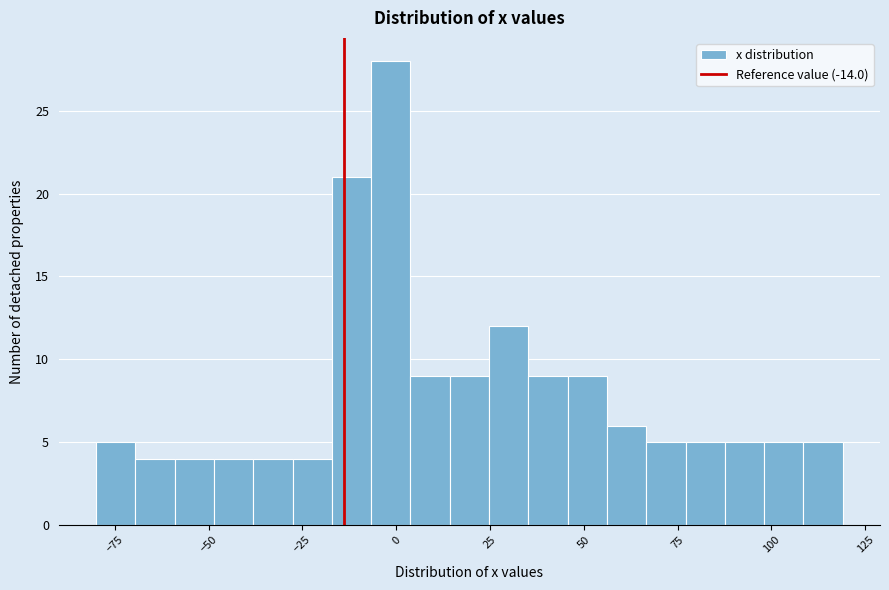

Read against the x-axis, roughly where is the centre of the tallest bar?

0